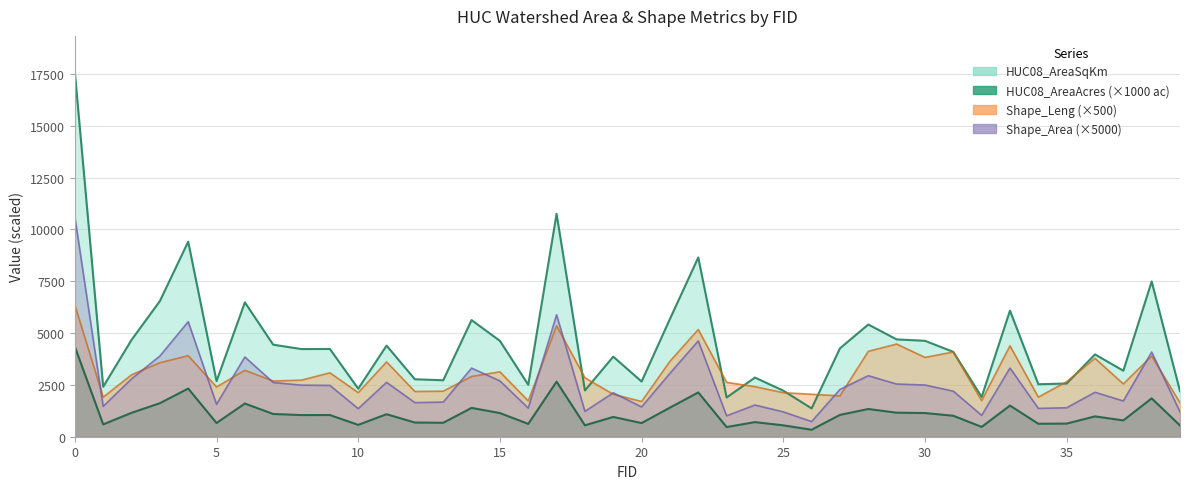

Which series ends up on top after the final intersection of Shape_Leng and HUC08_AreaSqKm?

HUC08_AreaSqKm